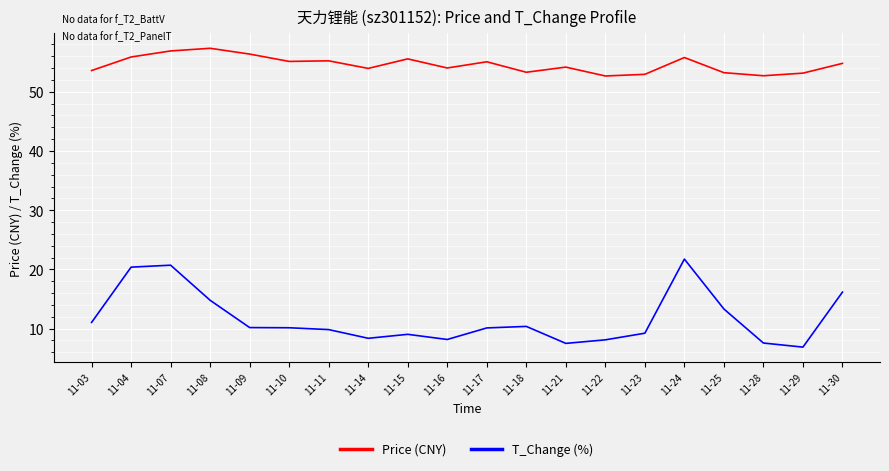

What are all the series names shown in the legend?

Price (CNY), T_Change (%)